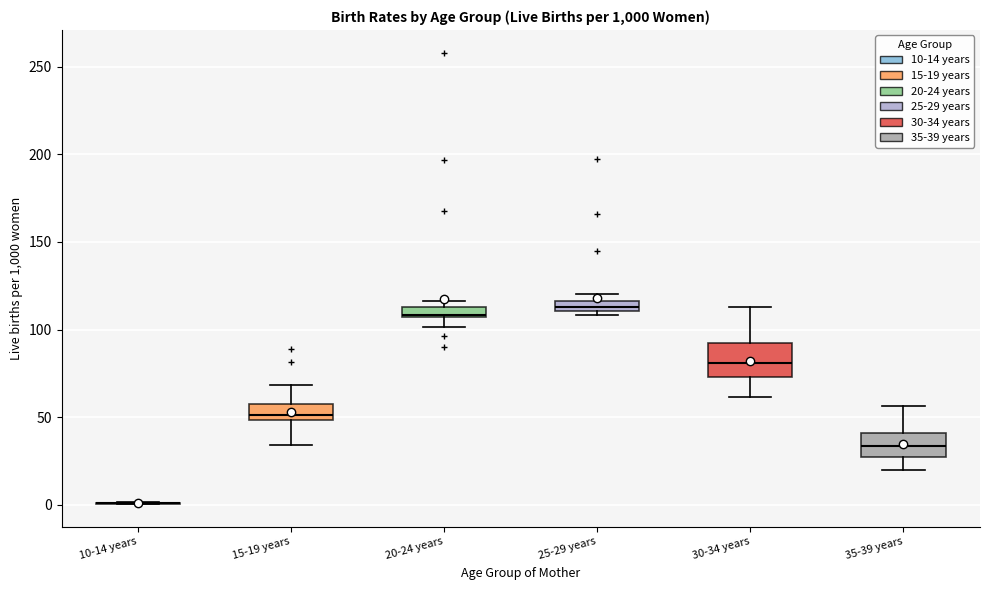

Where does the upper whisker of the box for 15-19 years end on the y-axis? The values are not printed on the chart, so give them approximately, as read against the axis.

70